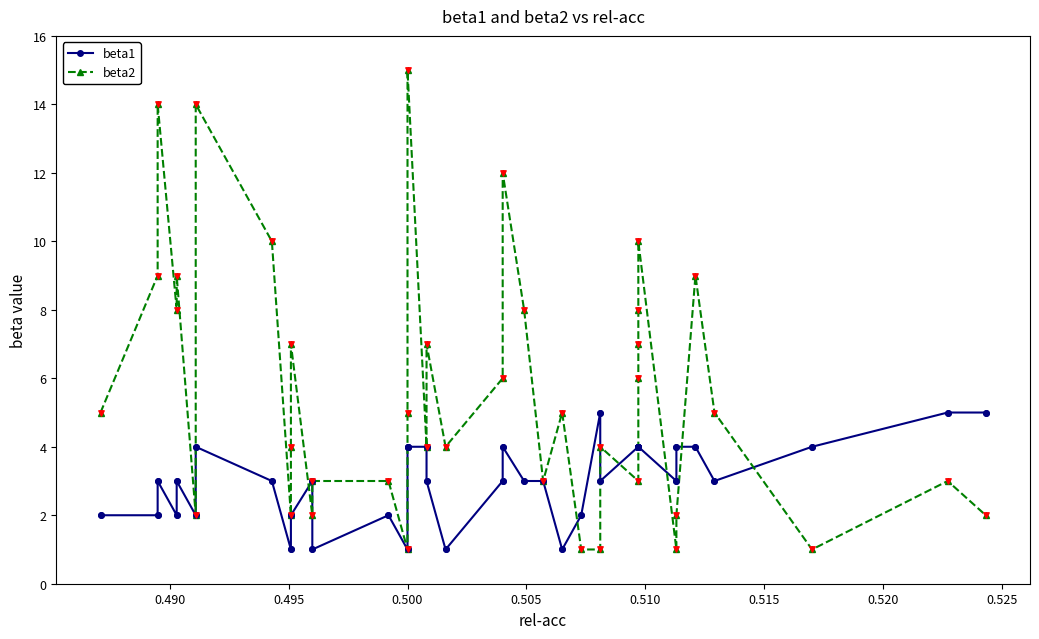

What are all the series names shown in the legend?

beta1, beta2